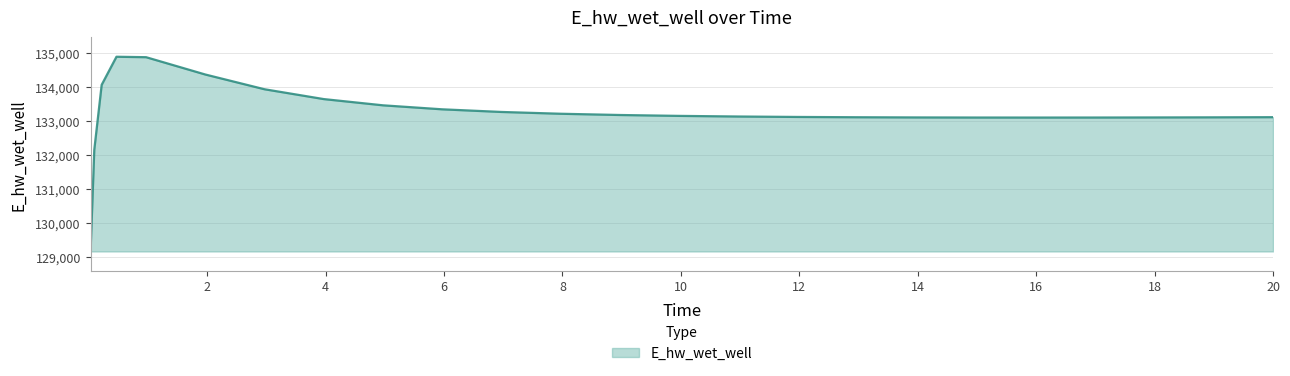

What is the difference between the maximum and minimum values?

5730.0